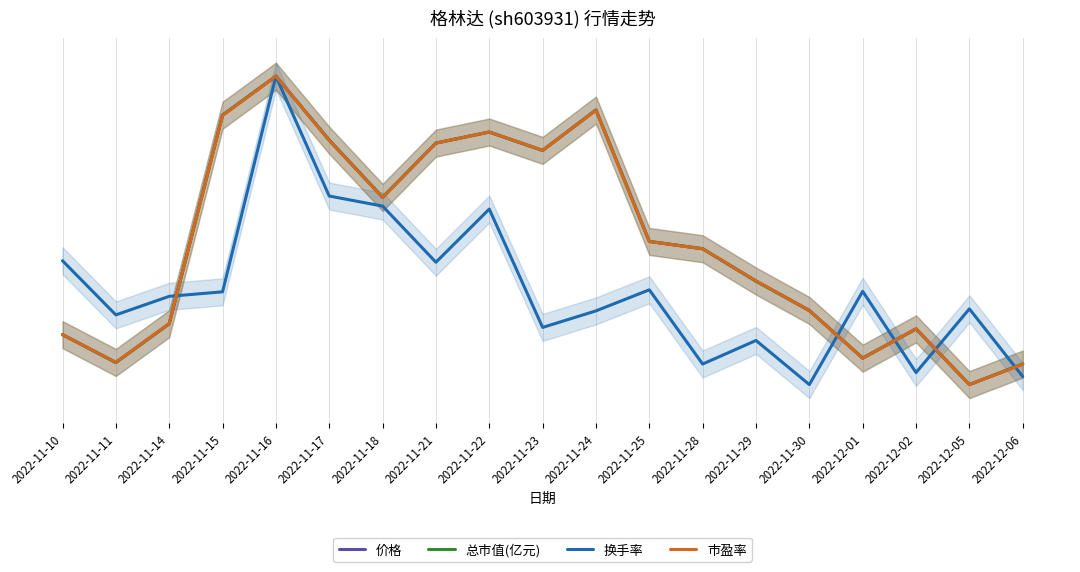

At which category does the chart reach its peak across all series?

2022-11-16